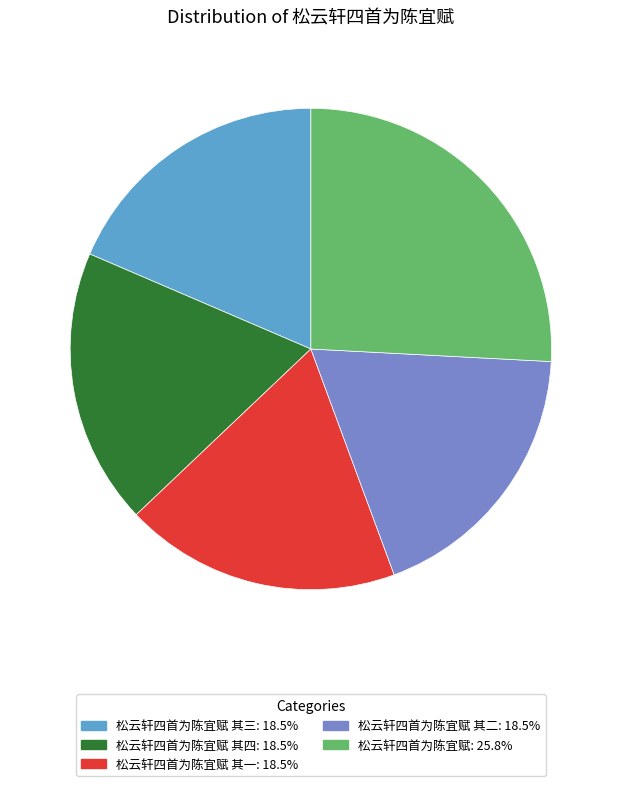

Is 松云轩四首为陈宜赋 其一: 18.5% the majority of the pie?

No